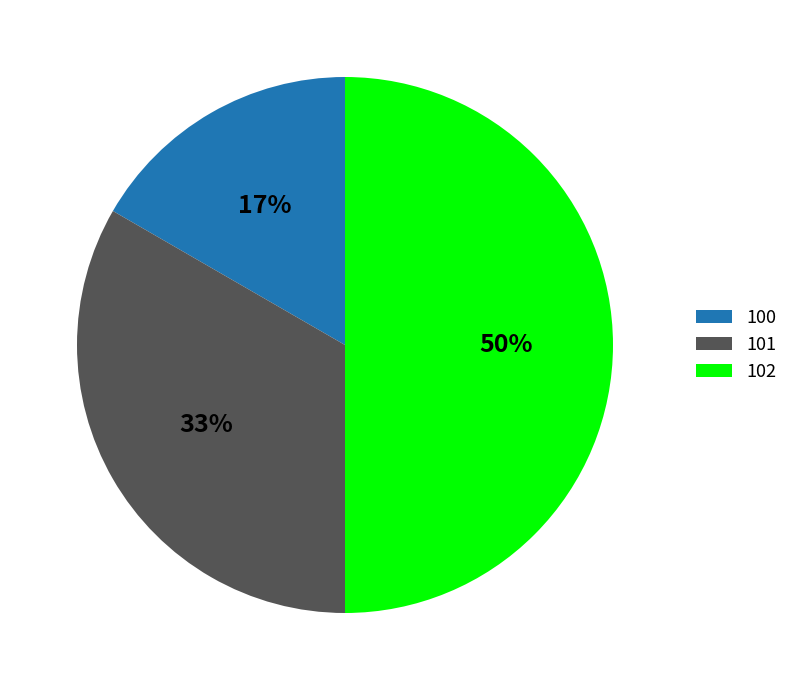

The 101 slice represents 33% of the pie. True or false?

True